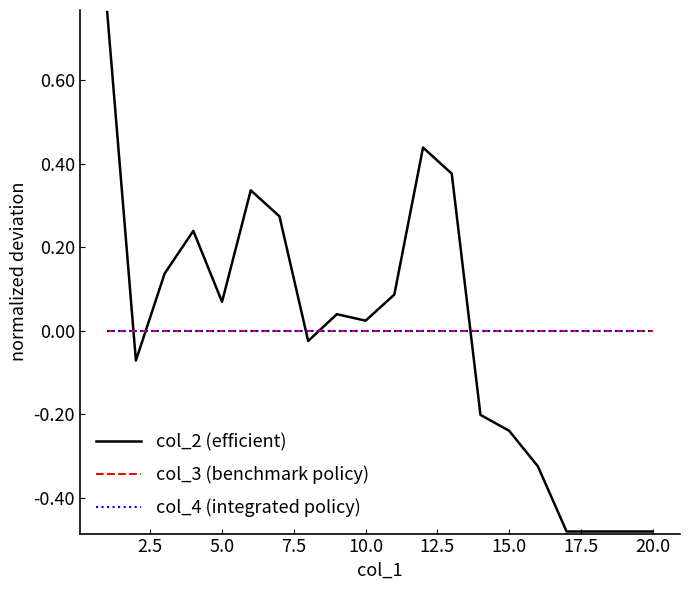

Does the chart have visible grid lines?

No